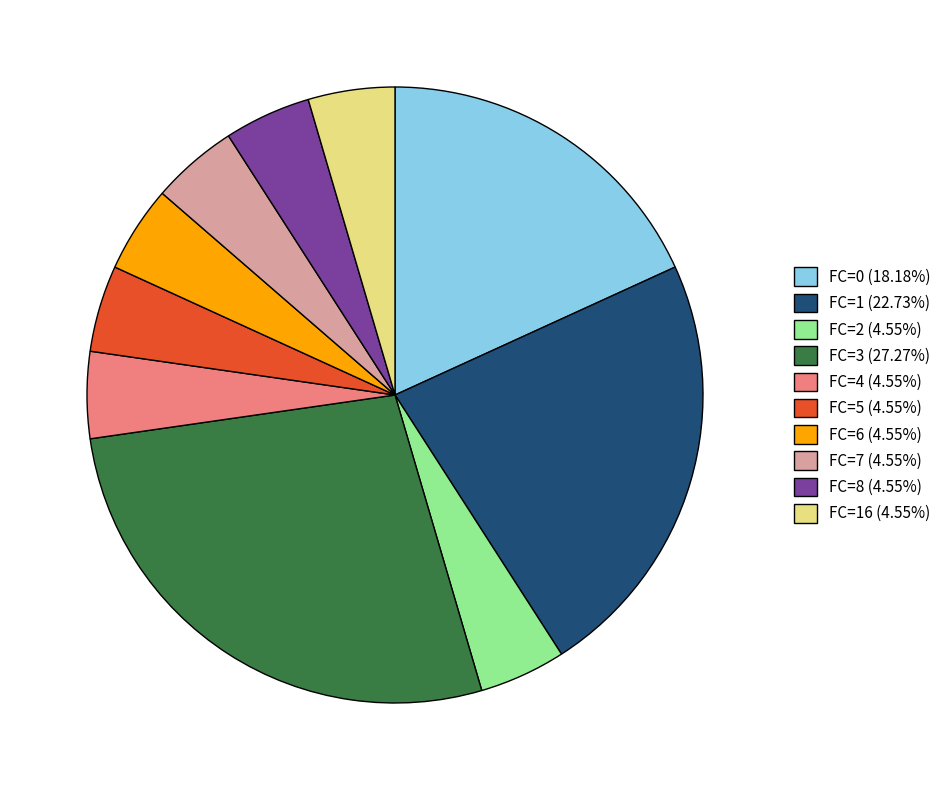

Approximately how many times larger is the value at FC=8 (4.55%) compared to FC=7 (4.55%)?

1.0